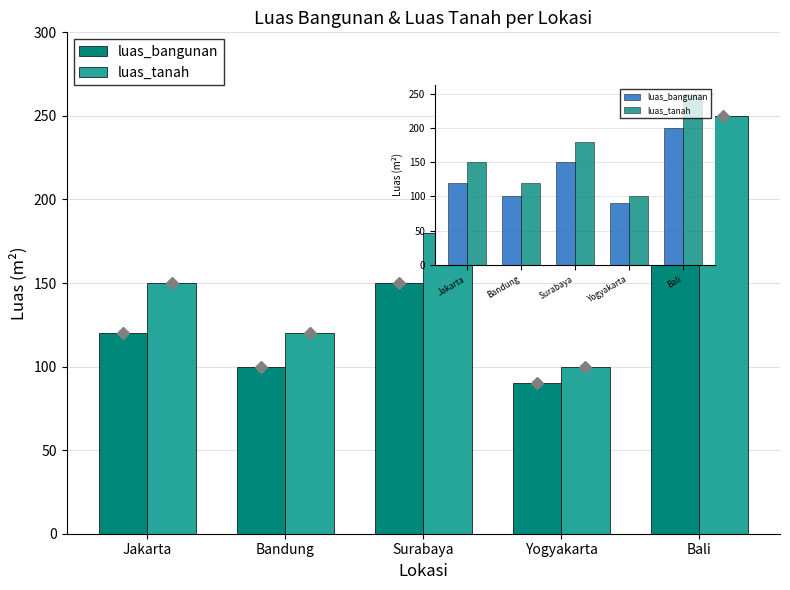

Reading left to right, list all the values displayed in this chart.

luas_bangunan: 120	100	150	90	200
luas_tanah: 150	120	180	100	250